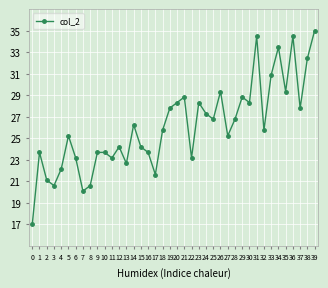

What is the value of the 31st point from the left?

28.3